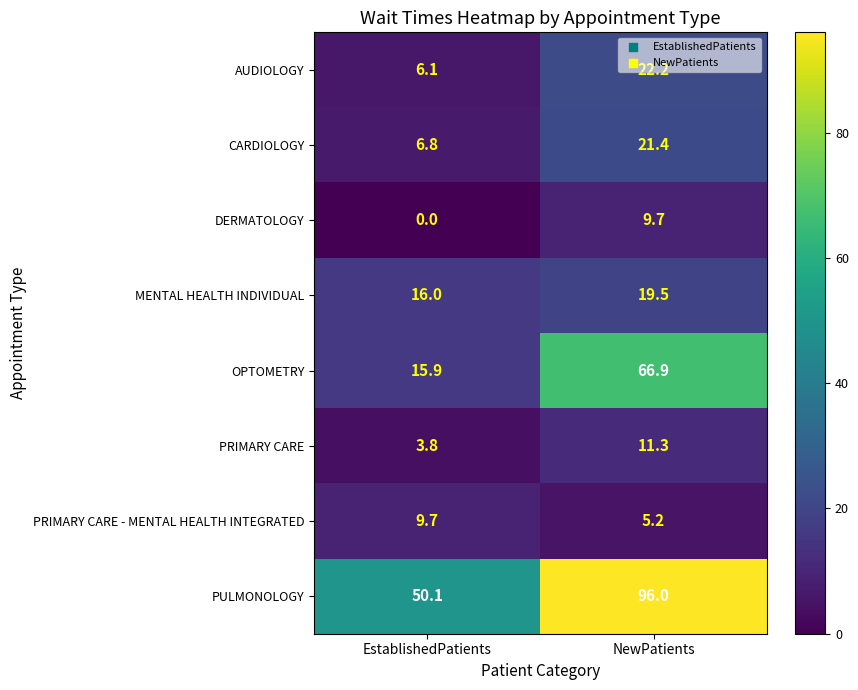

Which series changed the most between EstablishedPatients and NewPatients?

OPTOMETRY